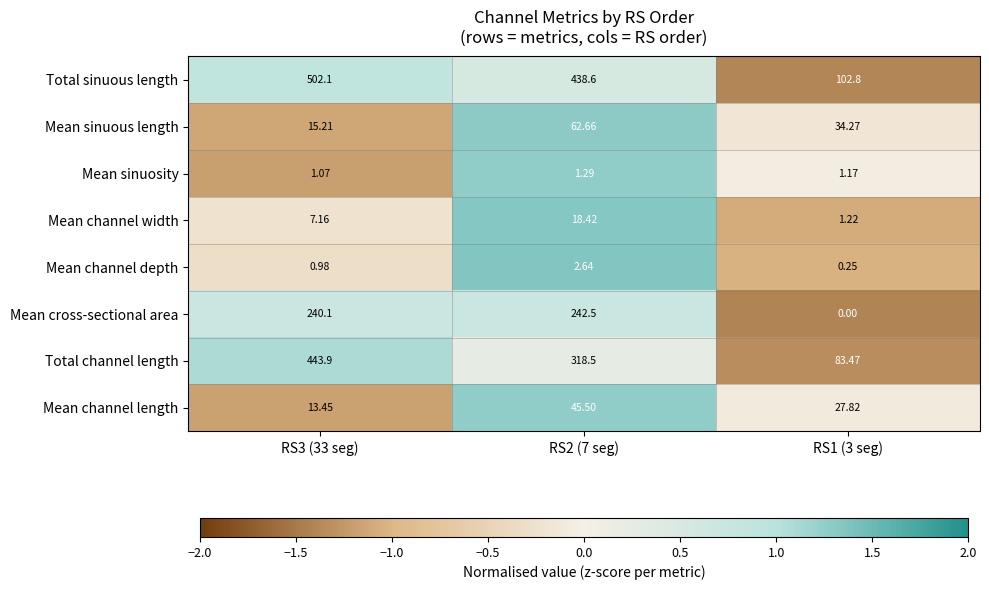

Which series changed the most between RS3 (33 seg) and RS2 (7 seg)?

Total channel length